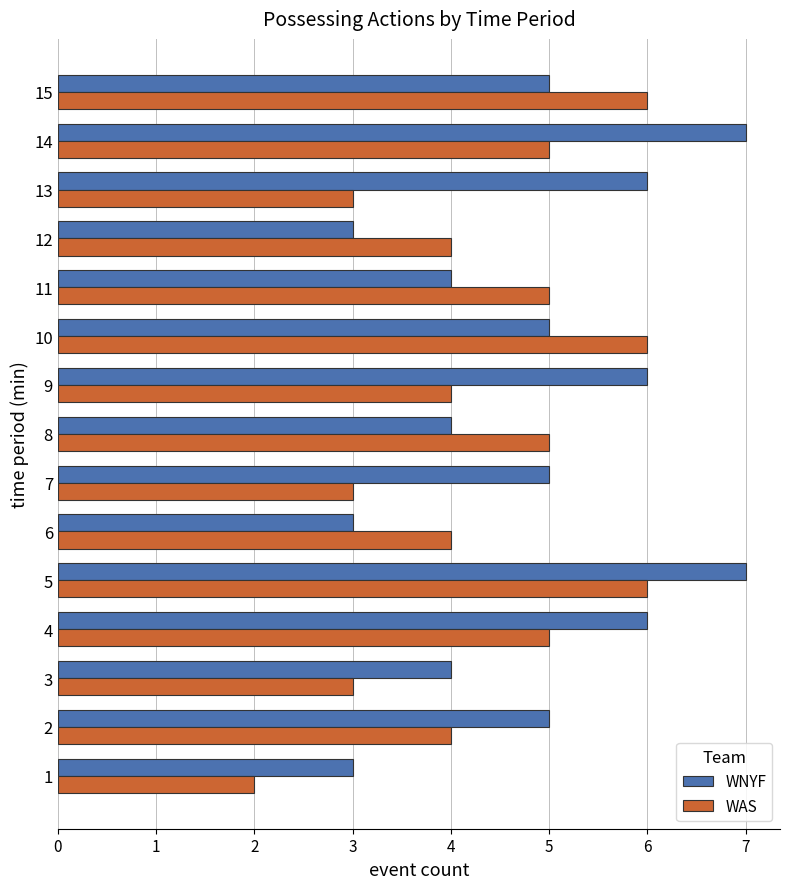

At 7, list the series in order from smallest to largest.

WAS, WNYF